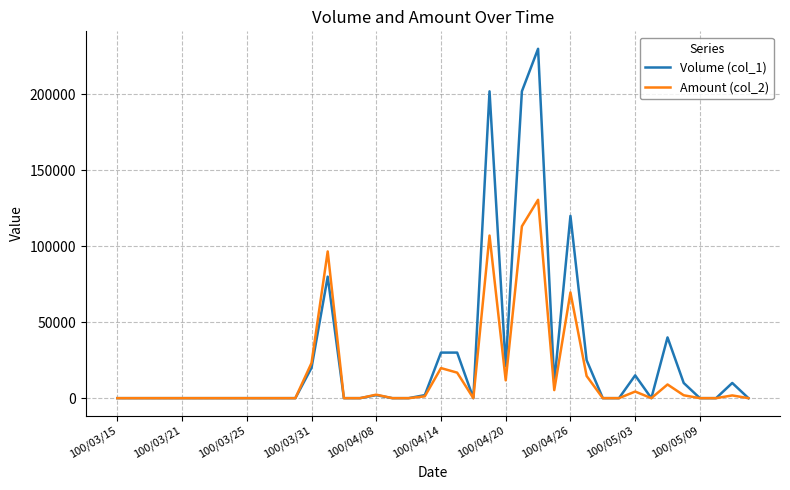

Which series has the largest total across all categories?

Volume (col_1)